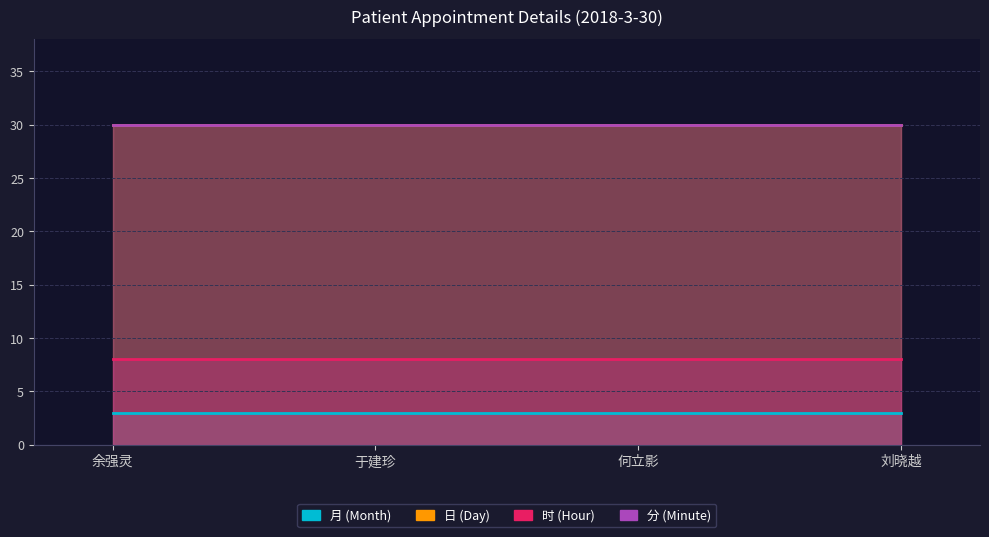

At how many categories does at least one series exceed 7?

4